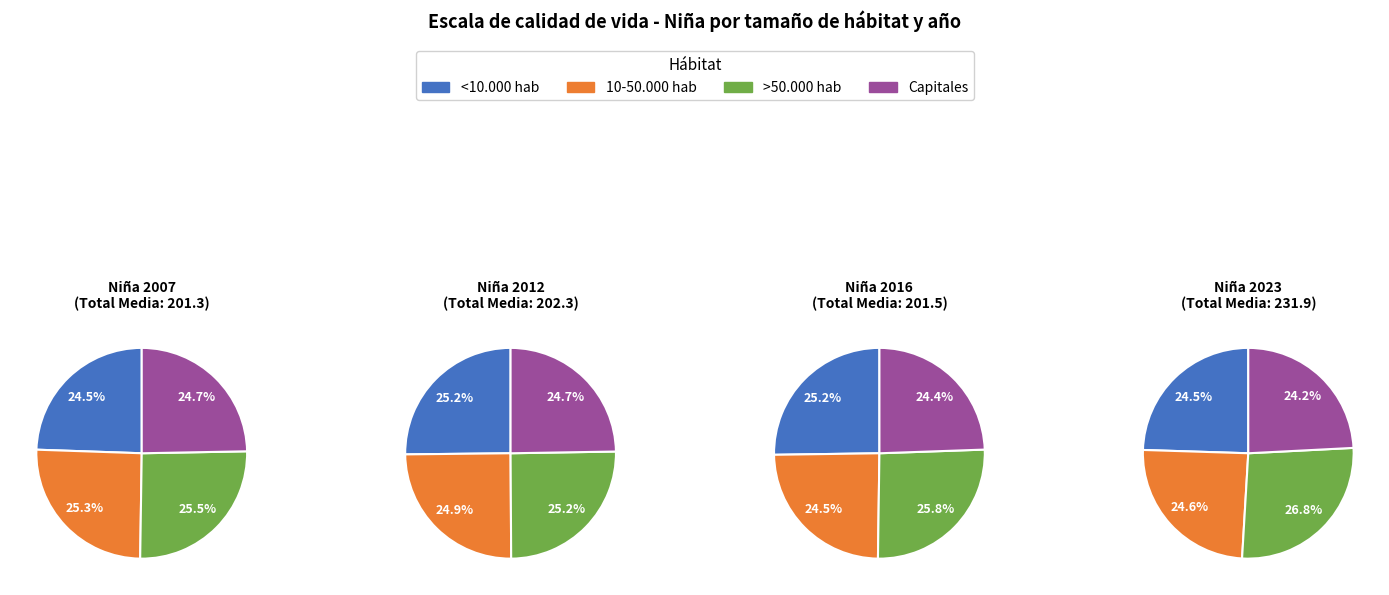

Count the number of slices in the pie.

4